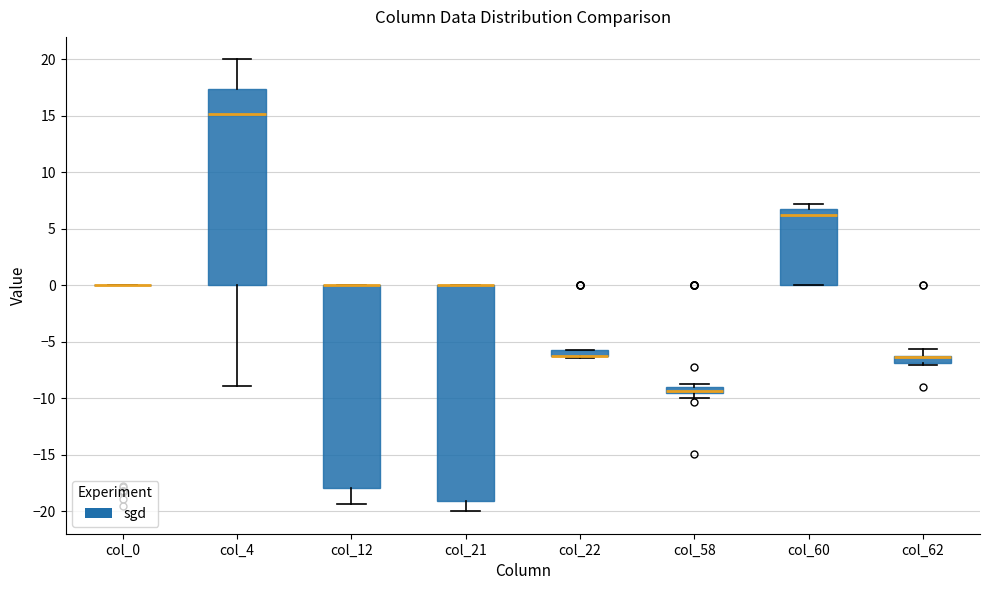

Comparing the boxes themselves (not the whiskers), which one is the tallest?

col_21